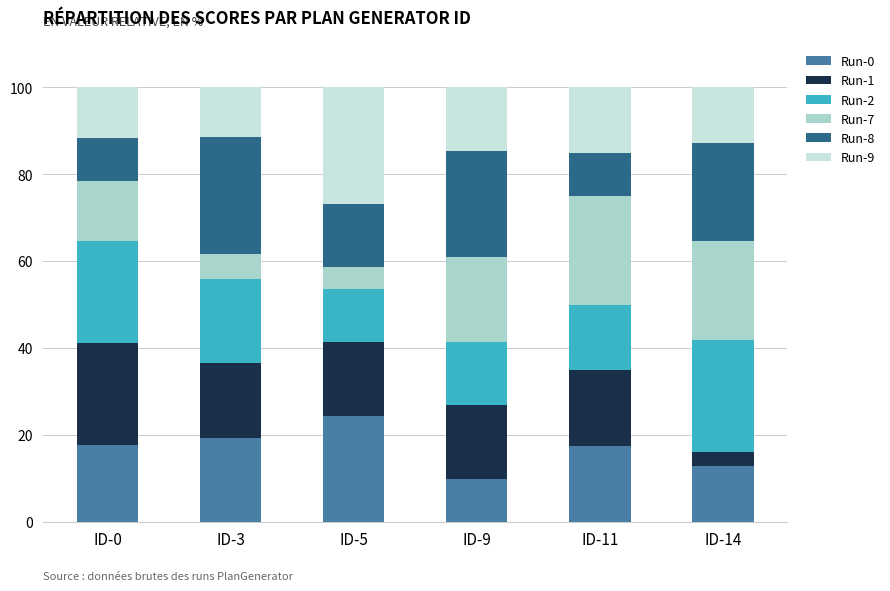

What is the total value across all series at ID-11?

100.0